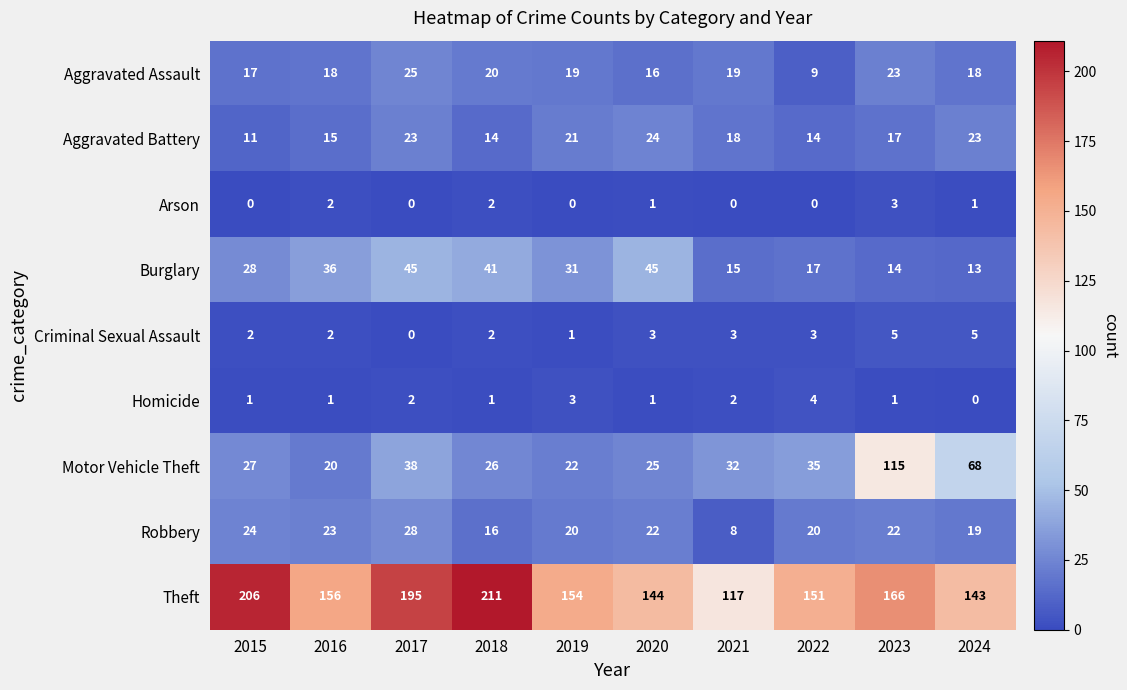

What is the greatest value displayed?

211